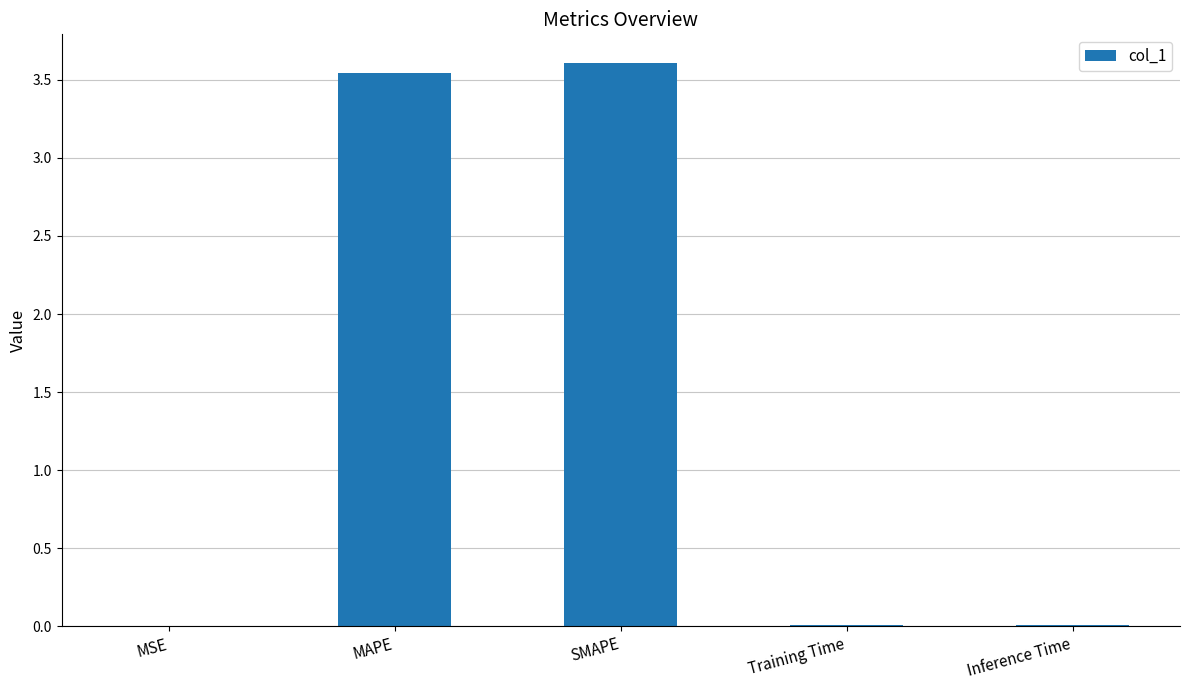

The chart shows a value of 0.0 at Training Time. True or false?

True